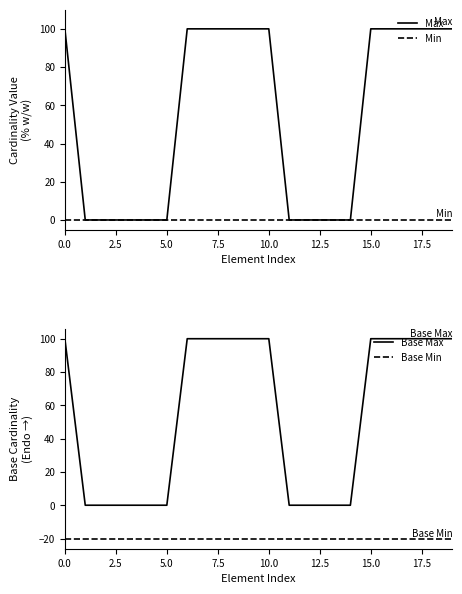

True or false: Max and Base Max cross at least once.

False